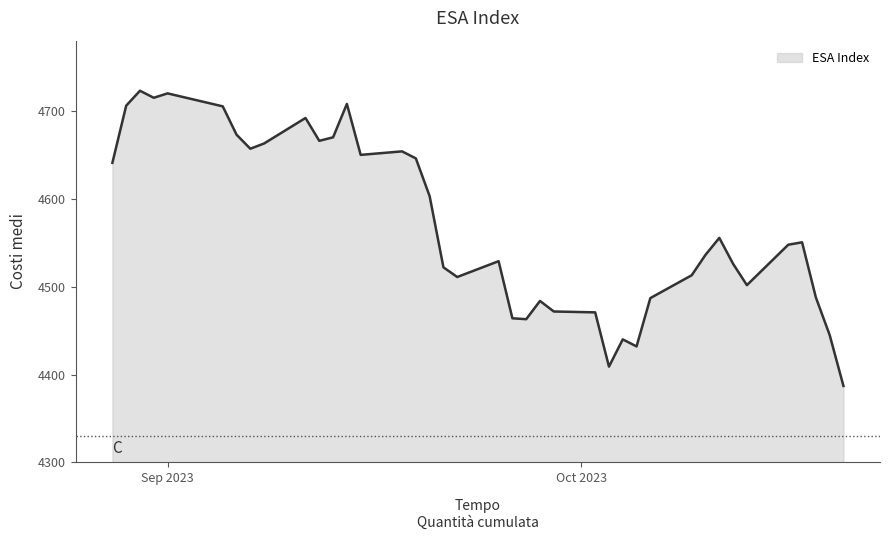

How many series are shown in this chart?

1